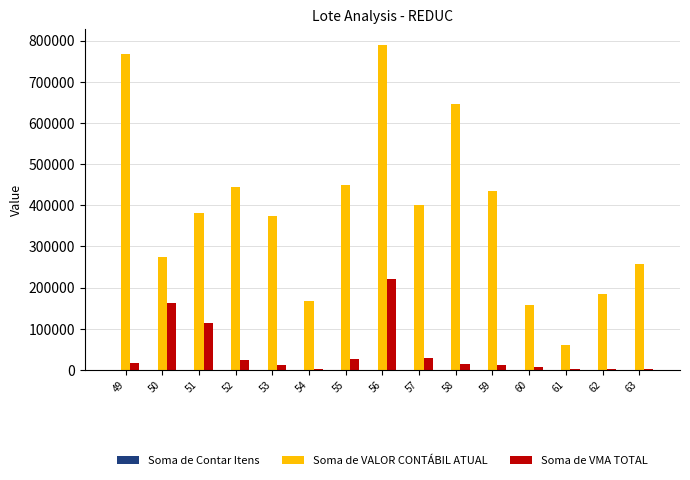

Read the Soma de VALOR CONTÁBIL ATUAL value at 60.

158979.9